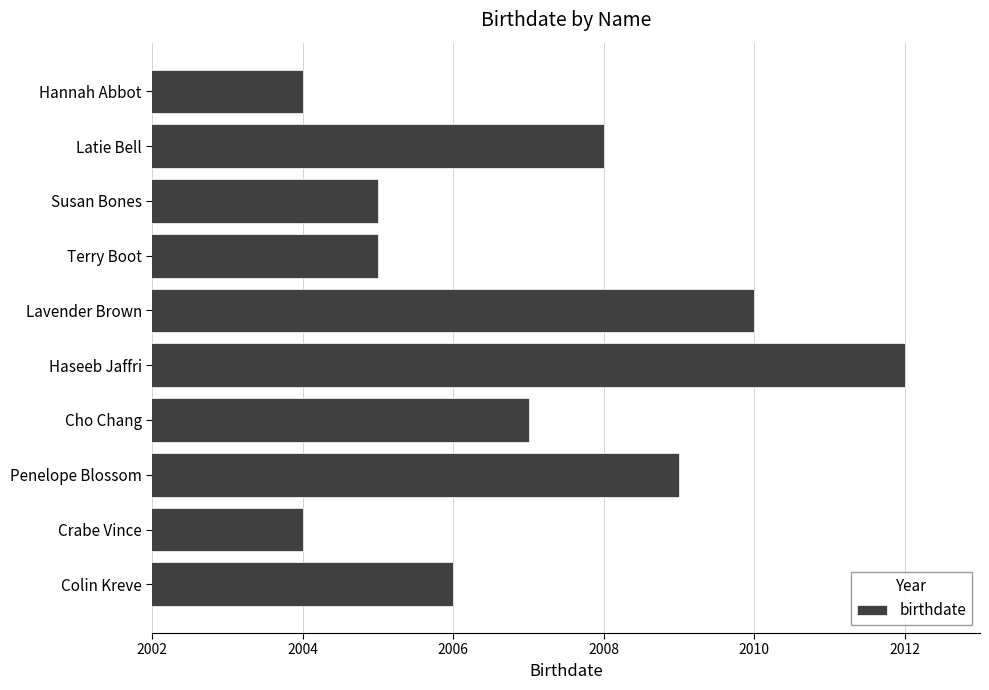

The chart shows a value of 2006 at Colin Kreve. True or false?

True